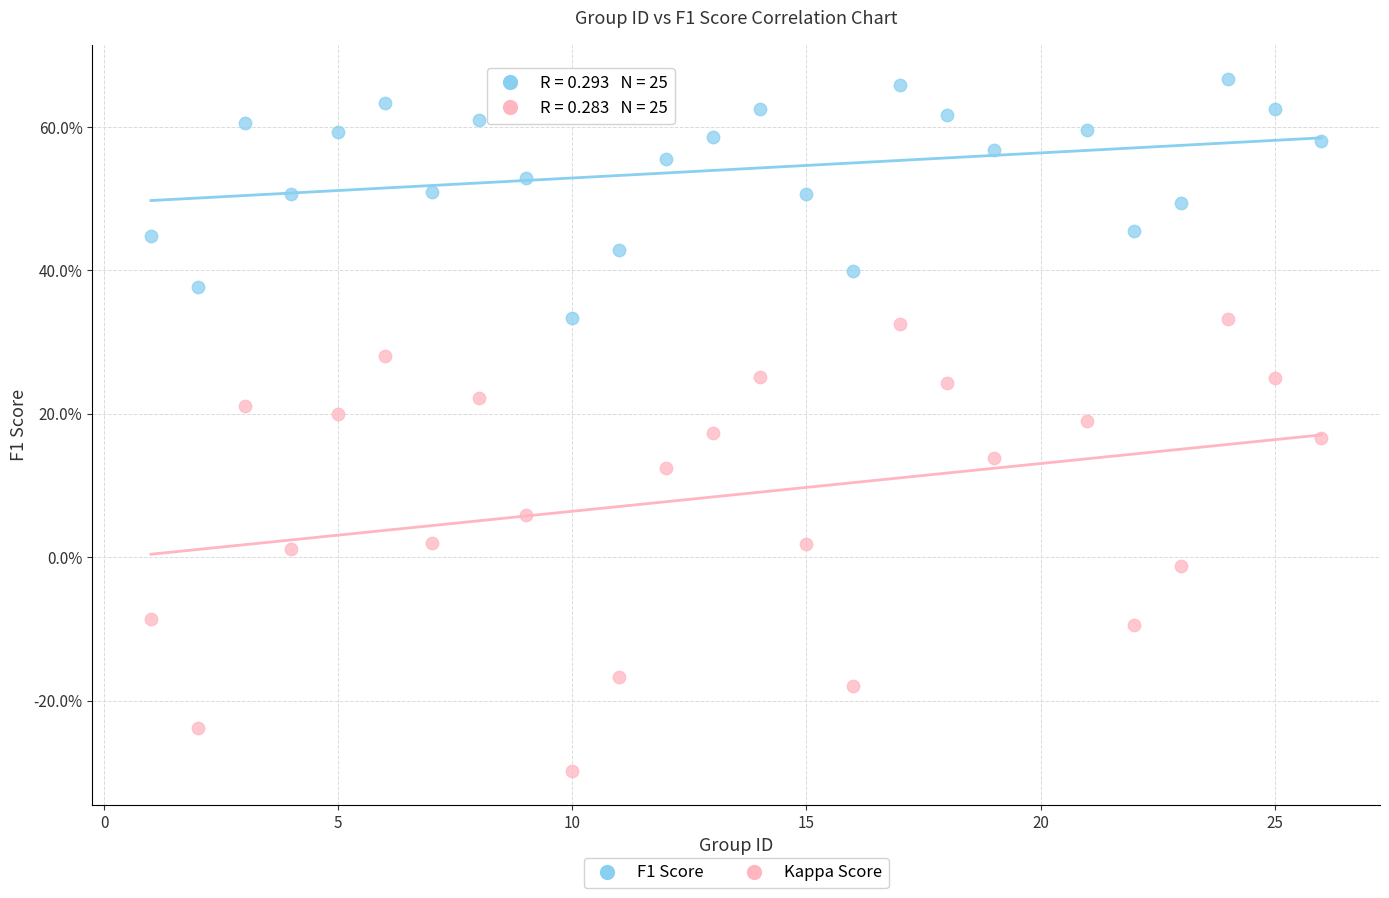

Which series has the largest Y range (max minus min)?

Kappa Score